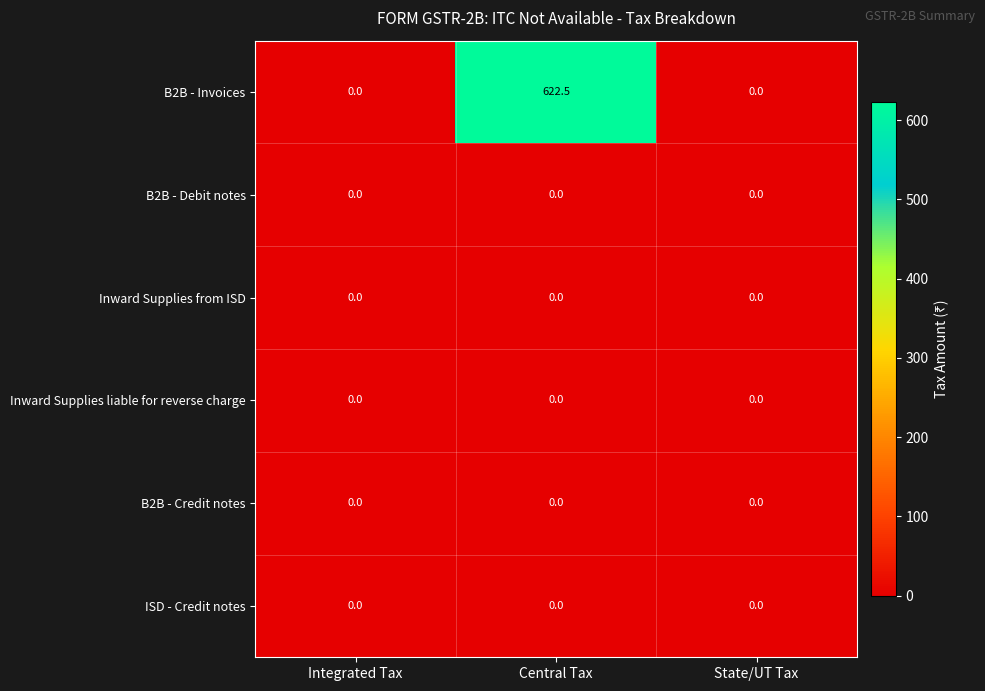

At which category is the sum across all series the highest?

Central Tax